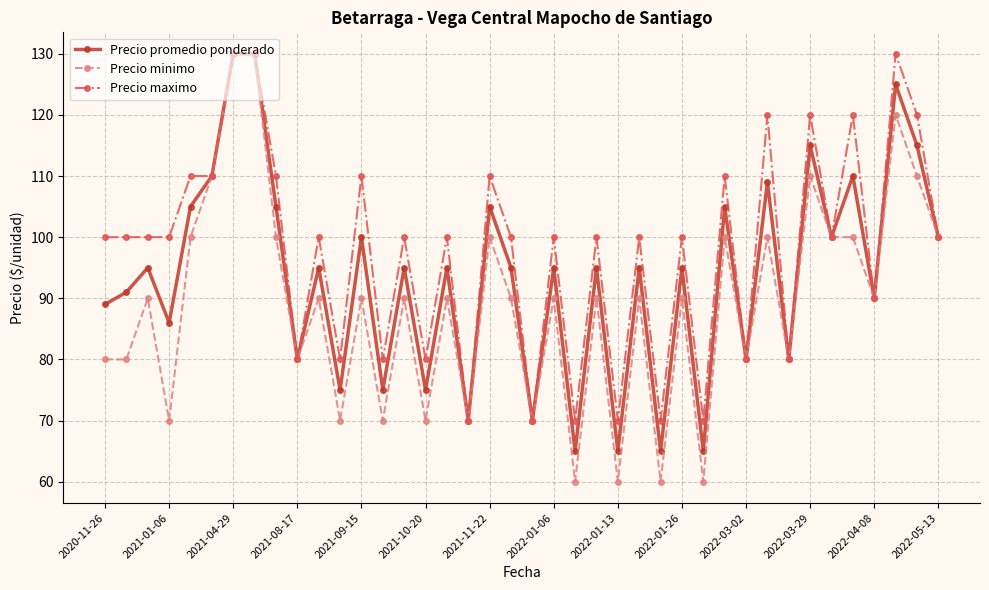

Rank the series by their average value, from lowest to highest.

Precio minimo, Precio promedio ponderado, Precio maximo